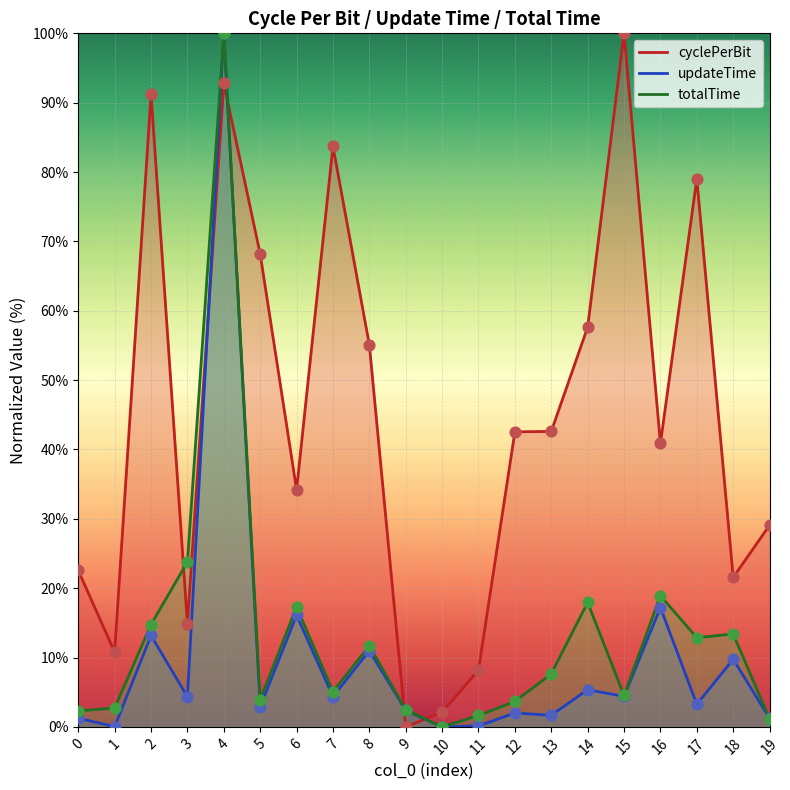

What is the total value across all series at 15?

108.9